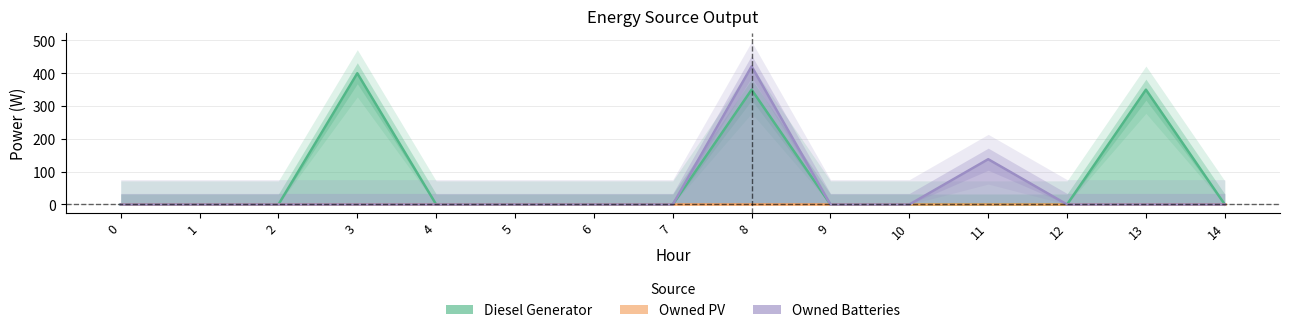

The value of Diesel Generator at 8 is 137. True or false?

False